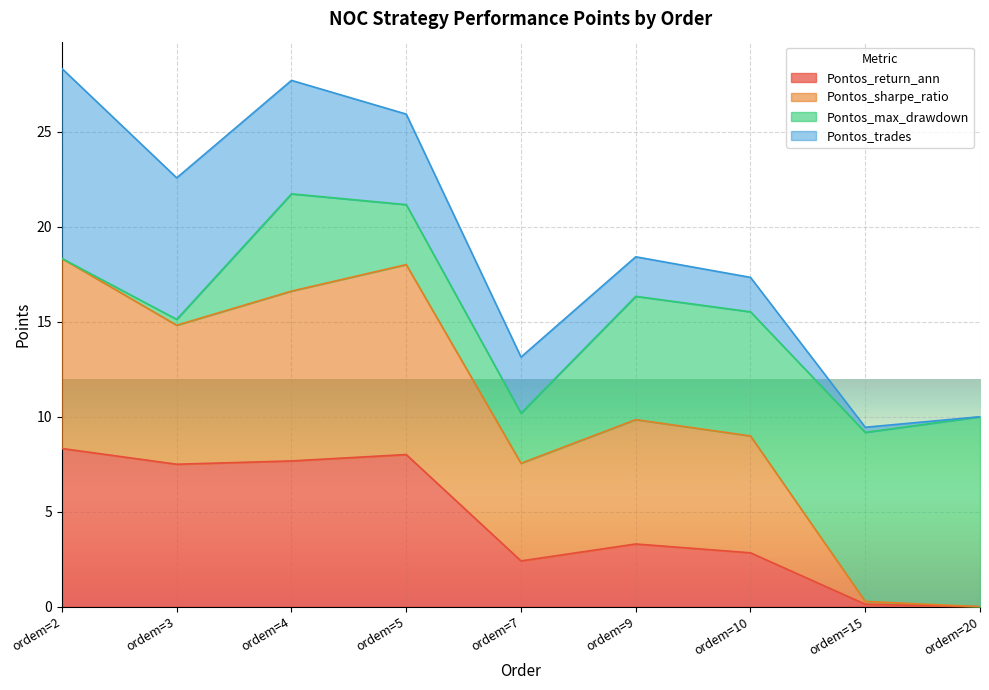

Which category has the highest value in the Pontos_return_ann series?

ordem=2